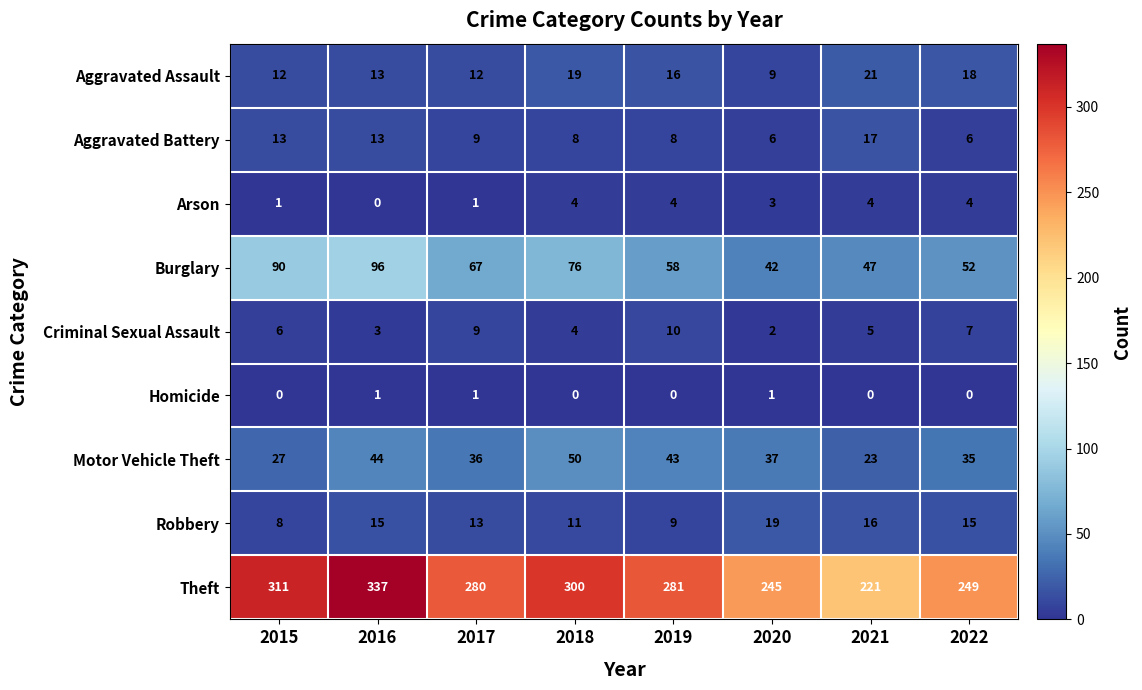

Which series has the largest range (max minus min)?

Theft